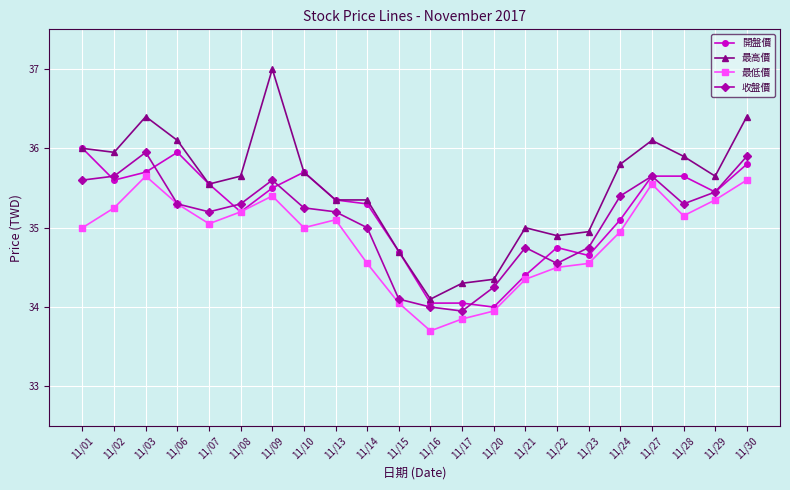

What is the value of the 開盤價 point at the 14th from the left?

34.0